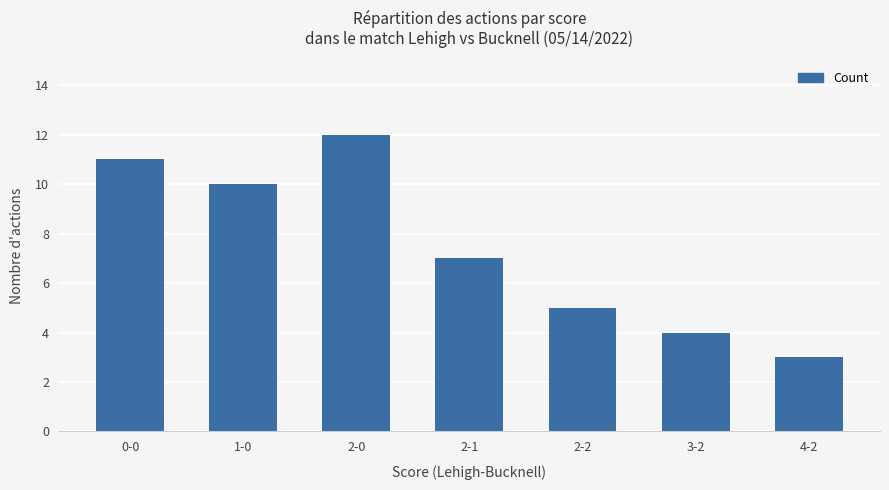

What is the change in value from 1-0 to 2-1?

-3